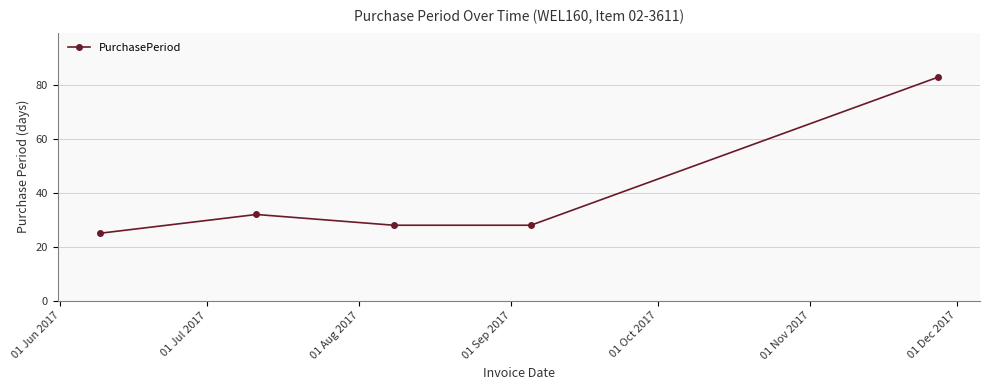

What is the difference between the second highest and minimum values?

7